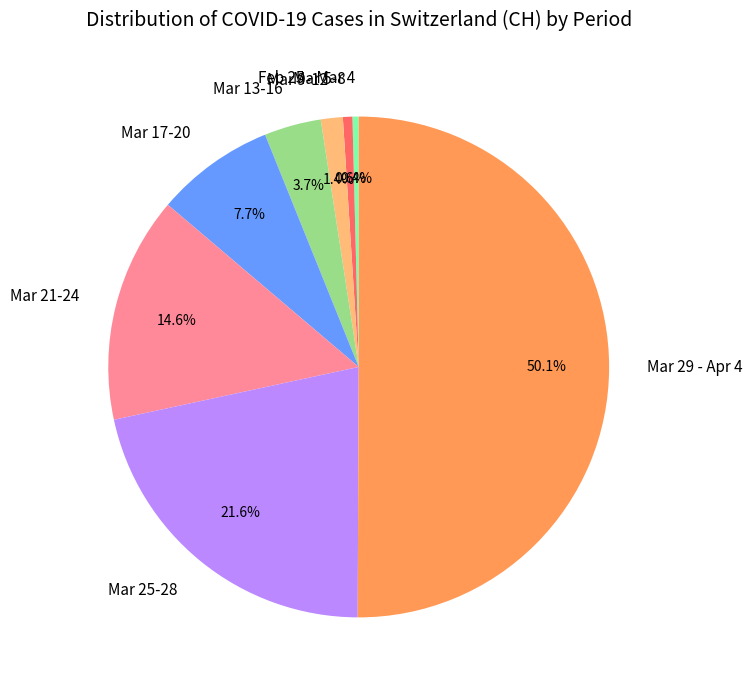

Is the sum of Mar 5-8 and Mar 29 - Apr 4 greater than half?

Yes